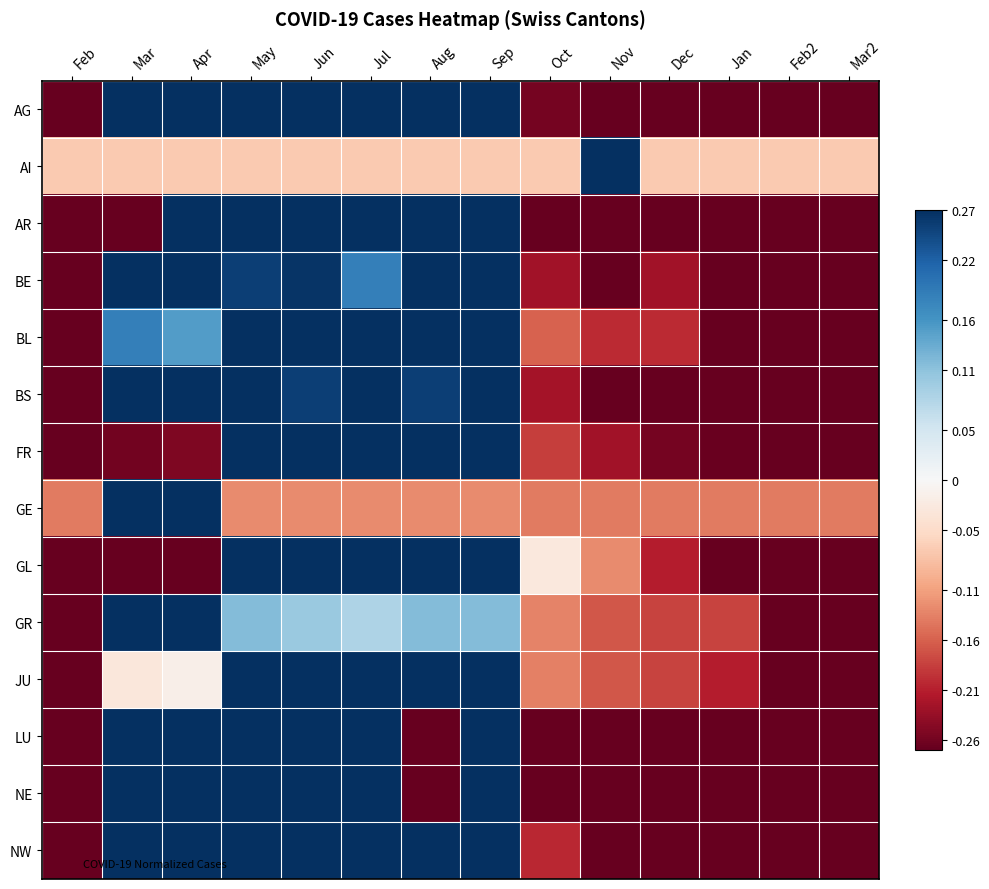

How many categories are shown in the chart?

14